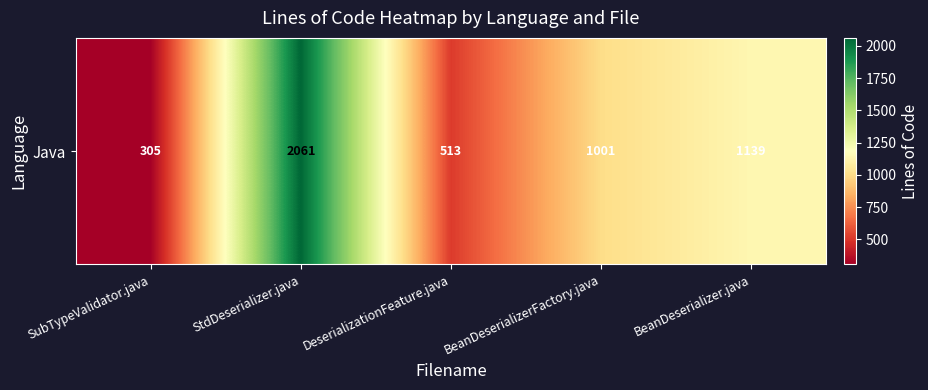

Reading left to right, extract all data points from this chart.

305	2061	513	1001	1139